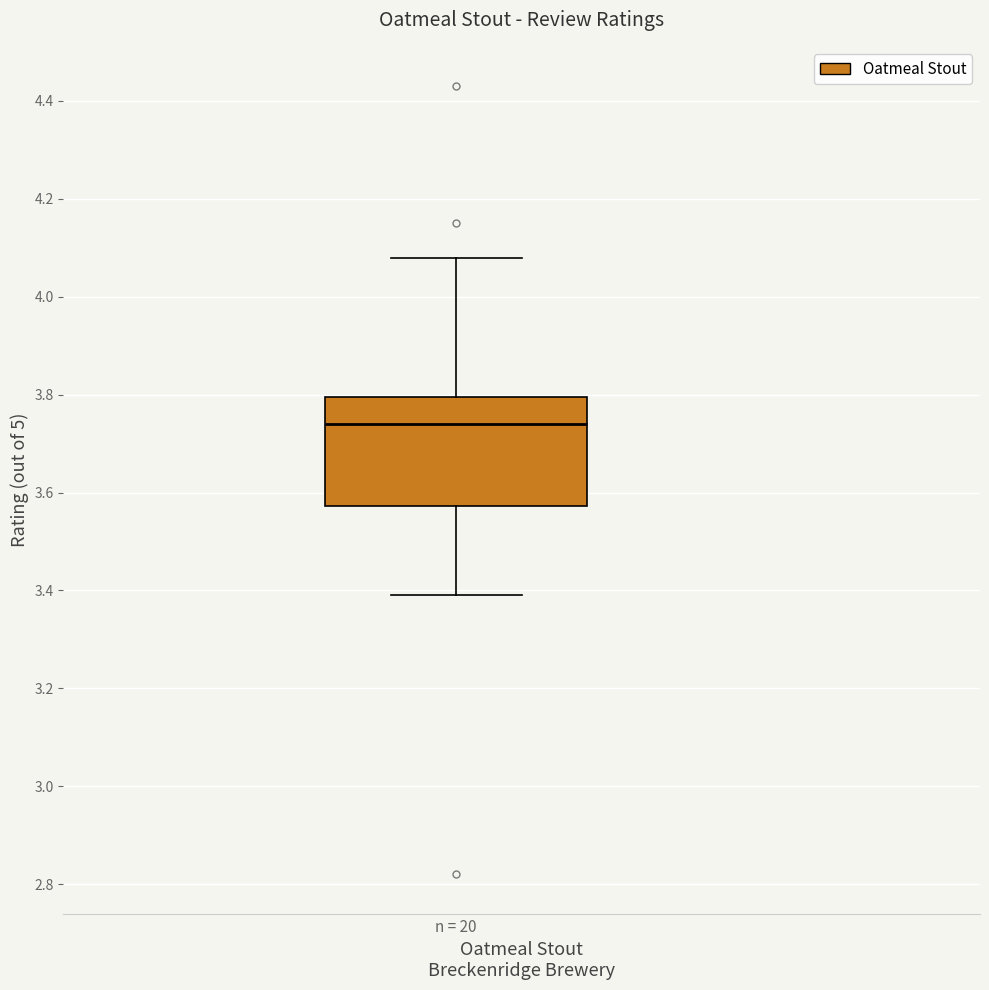

Transcribe this box plot: give where the median line is, the range the box spans, and where the two whiskers end, as read against the y-axis. The values are not printed on the chart, so give them approximately, as read against the axis.

median 3.74, box 3.58 to 3.80, whiskers 3.40 to 4.08